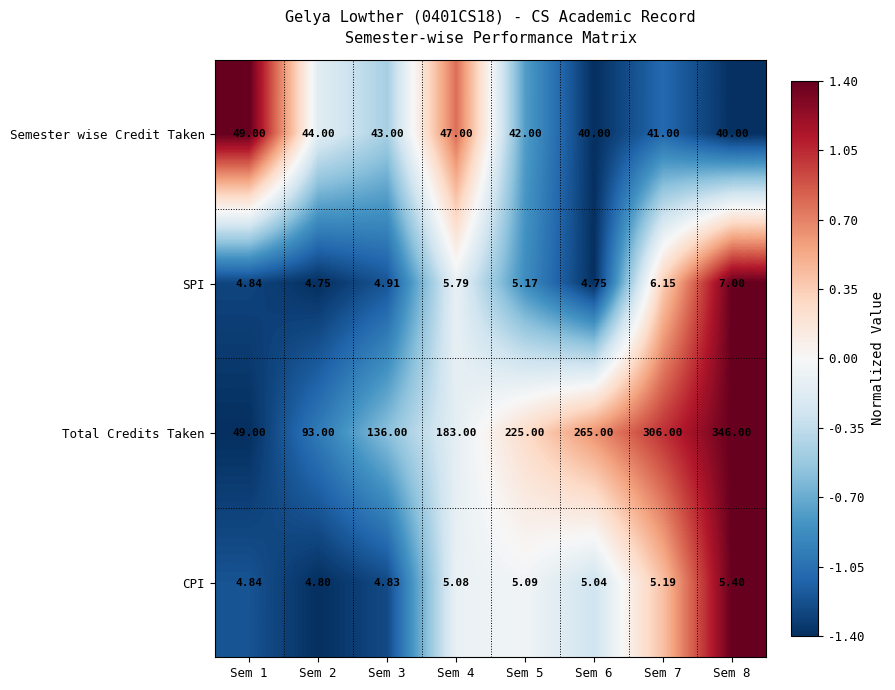

List the series in order of their peak value, lowest first.

CPI, SPI, Semester wise Credit Taken, Total Credits Taken